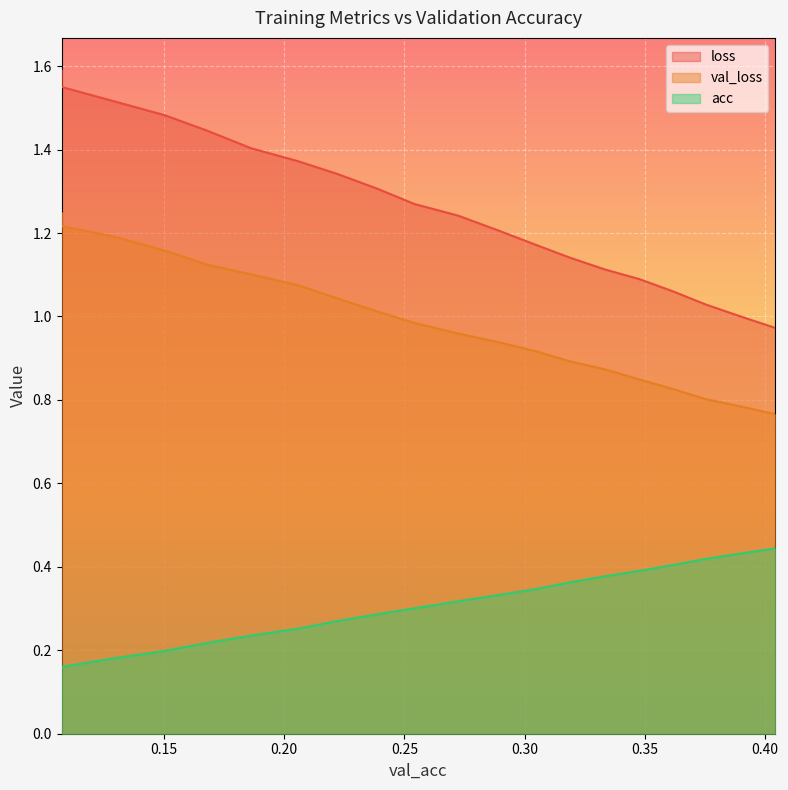

How many lines are shown in the chart?

3